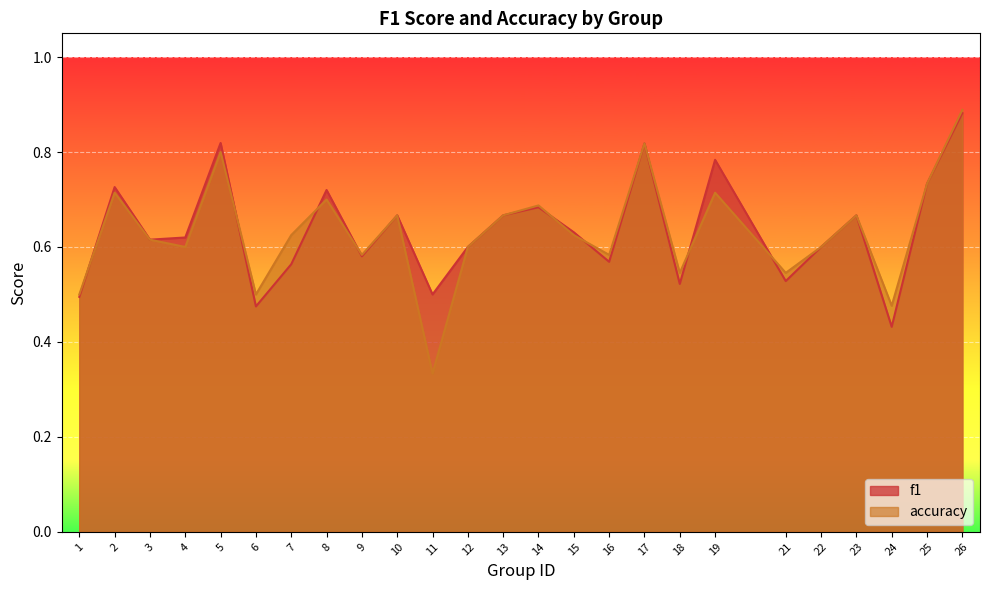

What is the difference between the maximum and minimum values in the accuracy series?

0.6